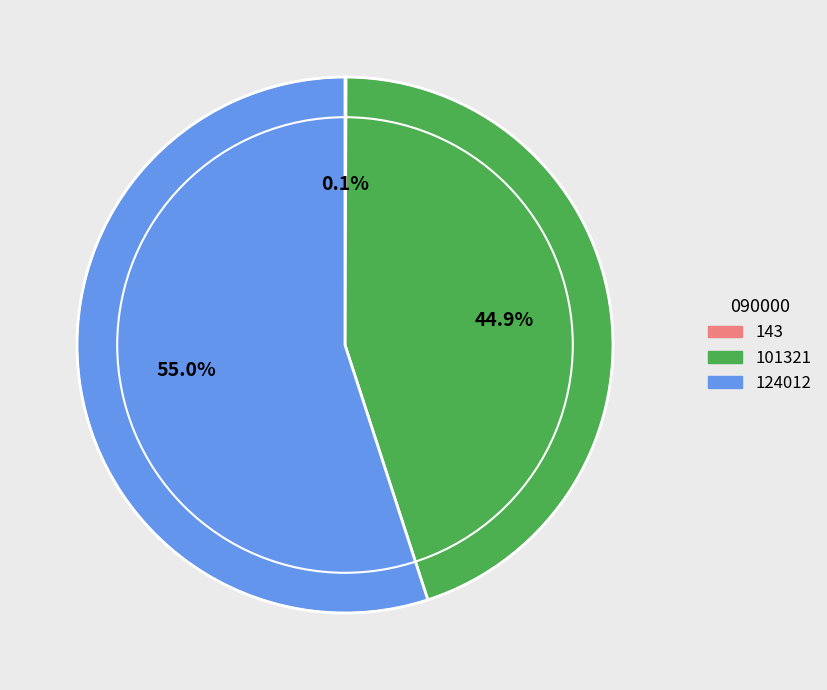

Combined, do 101321 and 124012 account for over 50%?

Yes